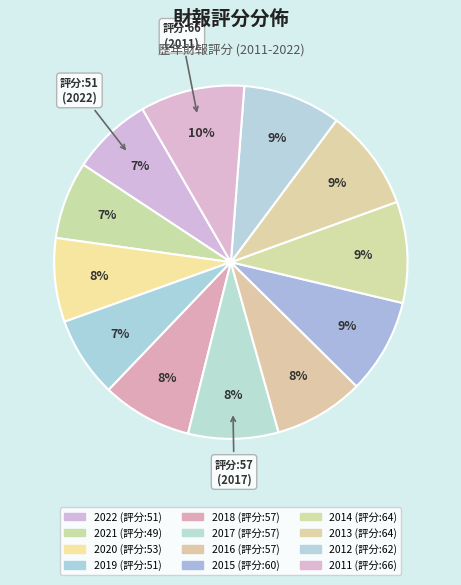

What is the smallest slice in the pie chart?

2021